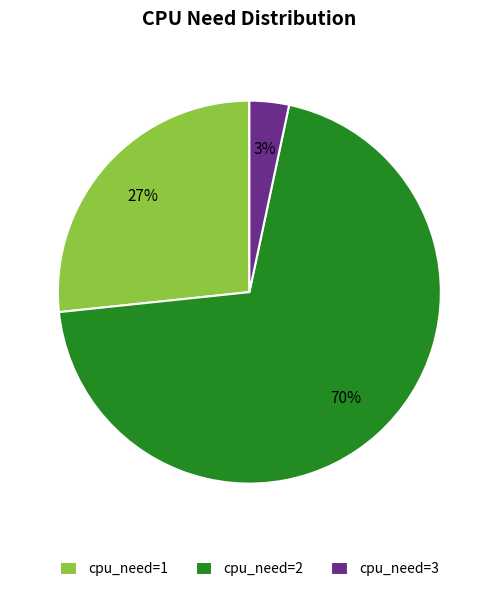

The cpu_need=2 slice represents 60% of the pie. True or false?

False